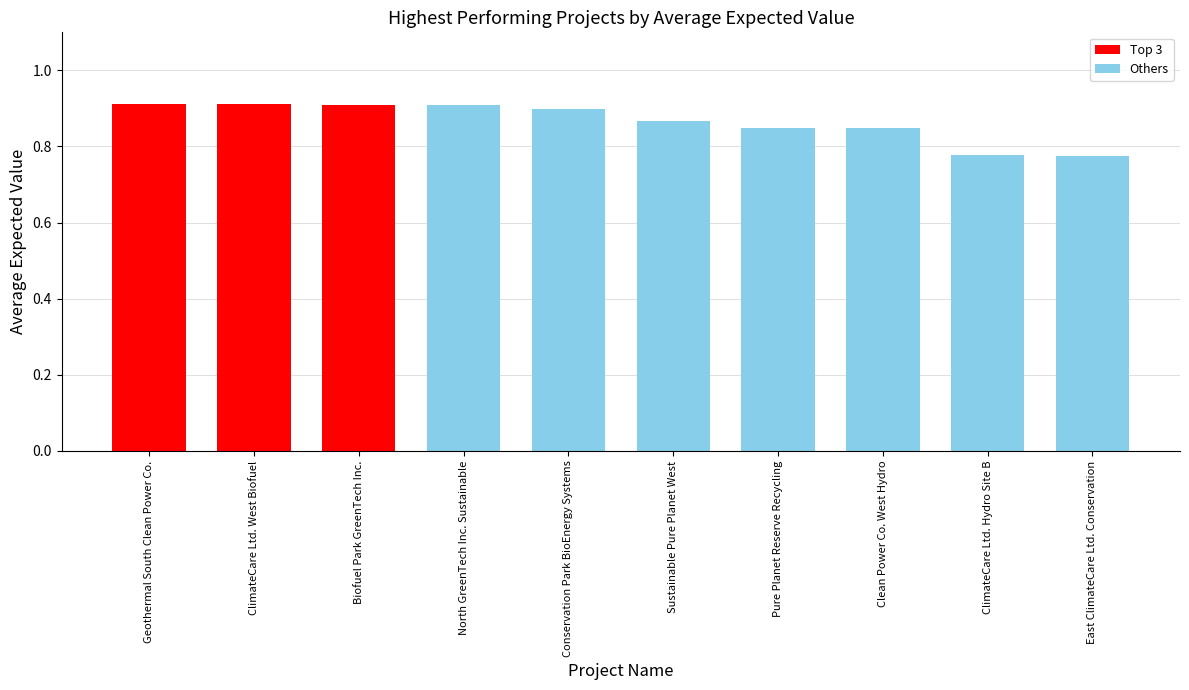

What is the sum of all values?

8.7